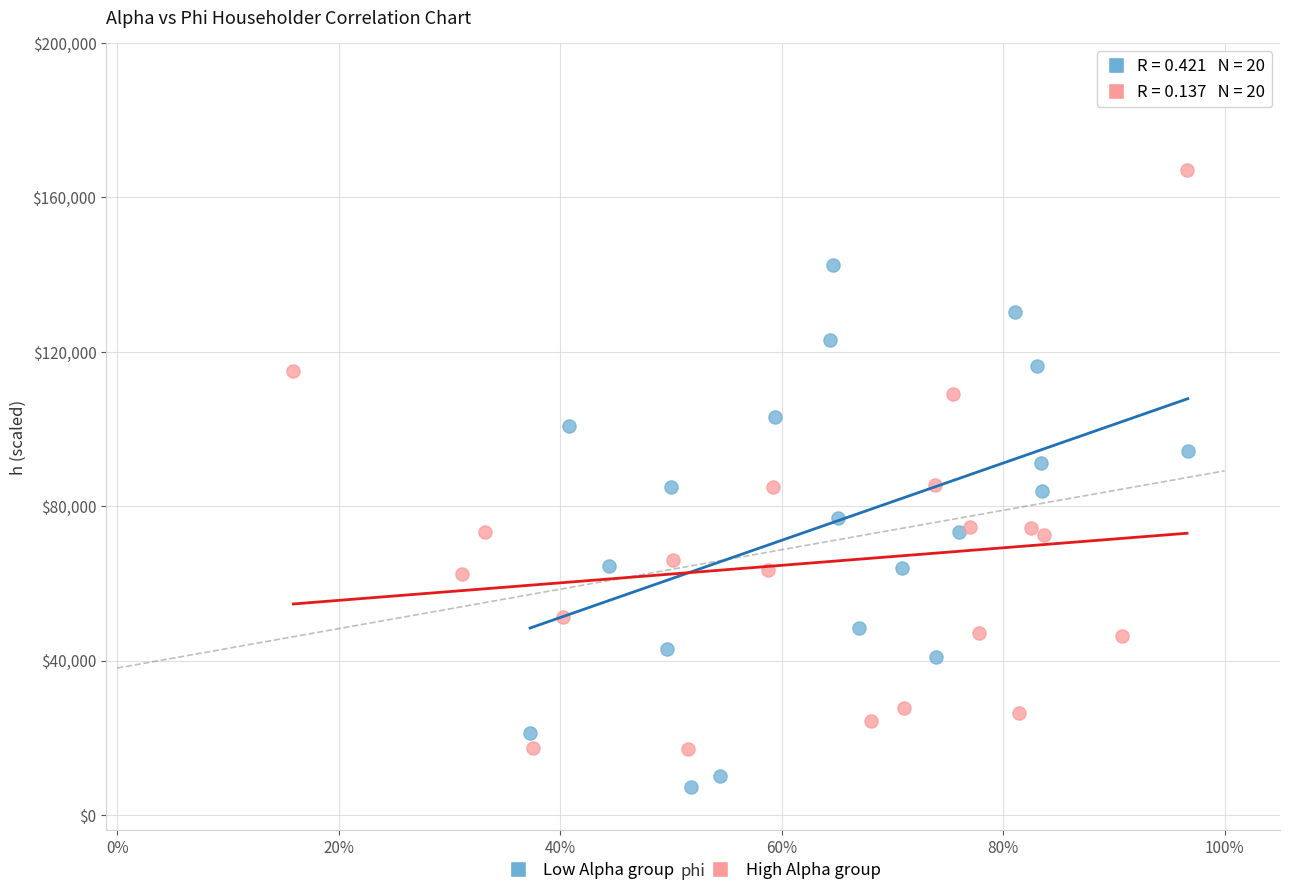

Which series contains the lowest Y value?

Low Alpha group